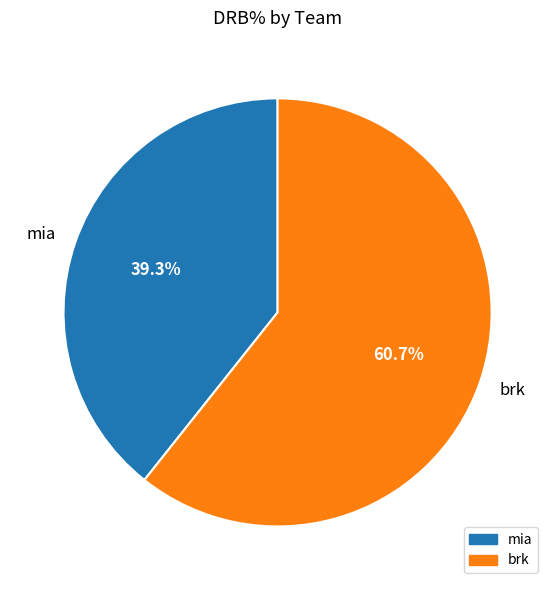

To the nearest percent, what is the difference between the largest and smallest slice percentages?

21%